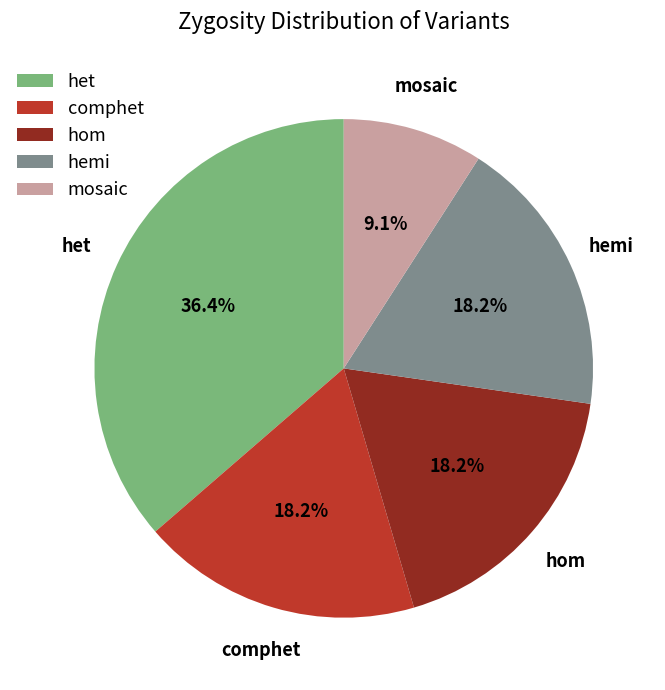

How many slices are in this pie chart?

5